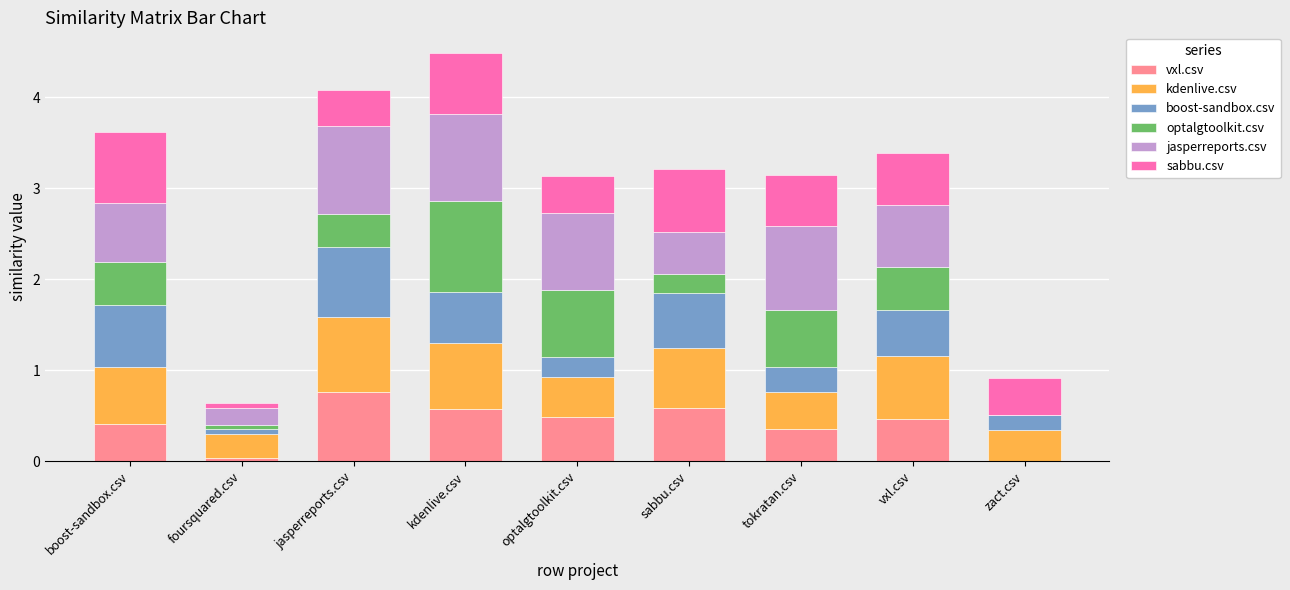

Which series changed the most between boost-sandbox.csv and kdenlive.csv?

optalgtoolkit.csv